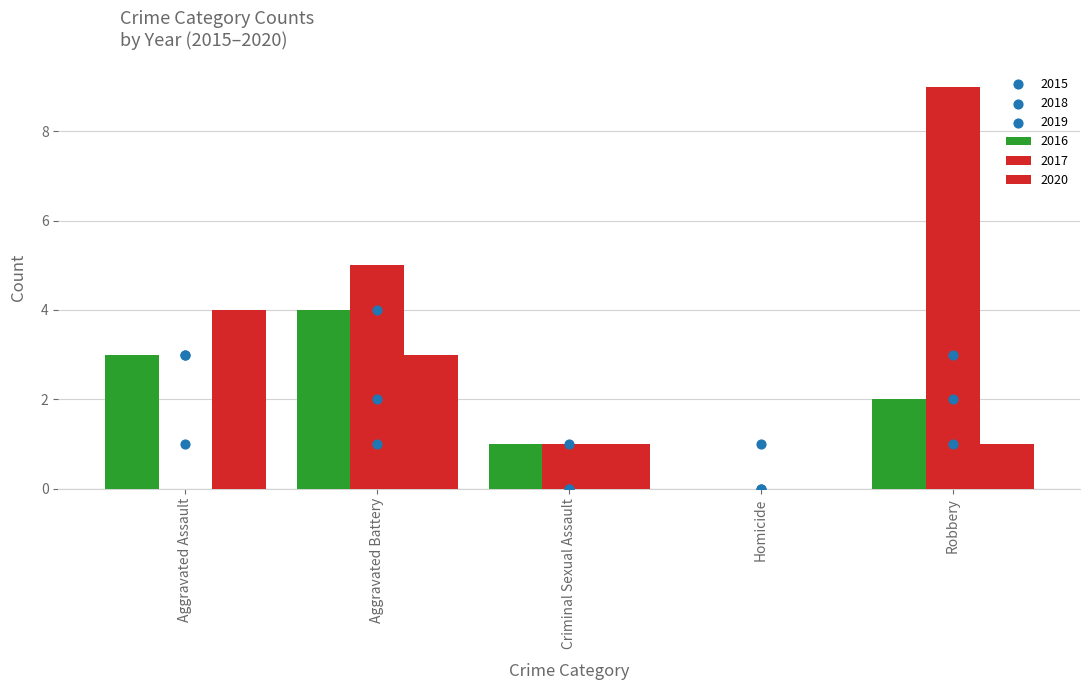

At how many categories does at least one series exceed 2?

3